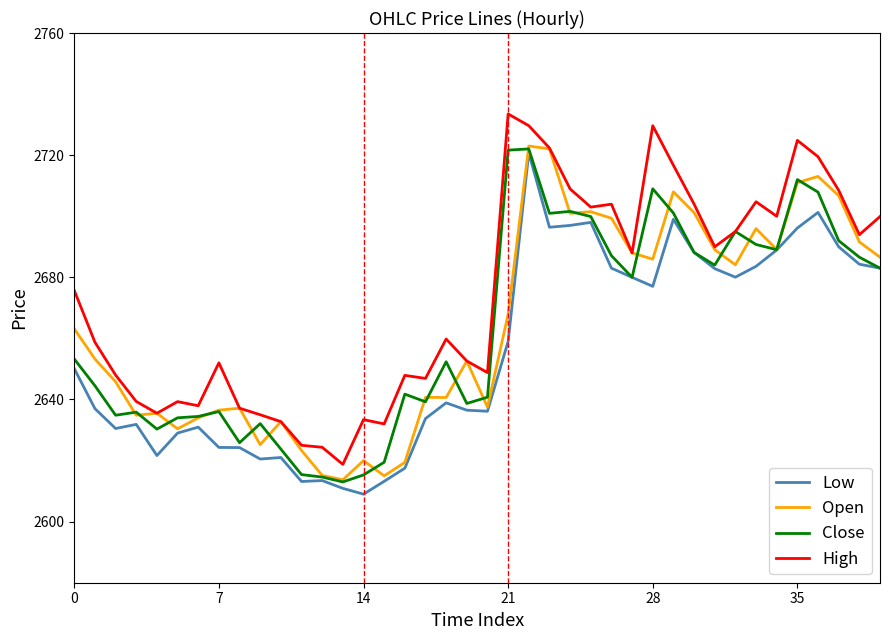

Which series has the largest total across all categories?

High